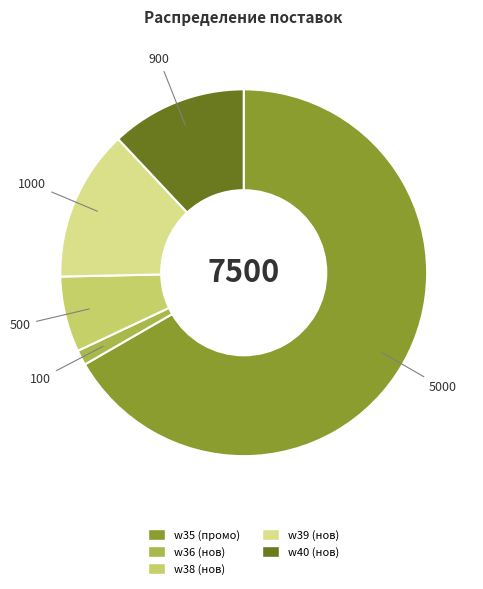

The w35 (промо) slice represents 81% of the pie. True or false?

False